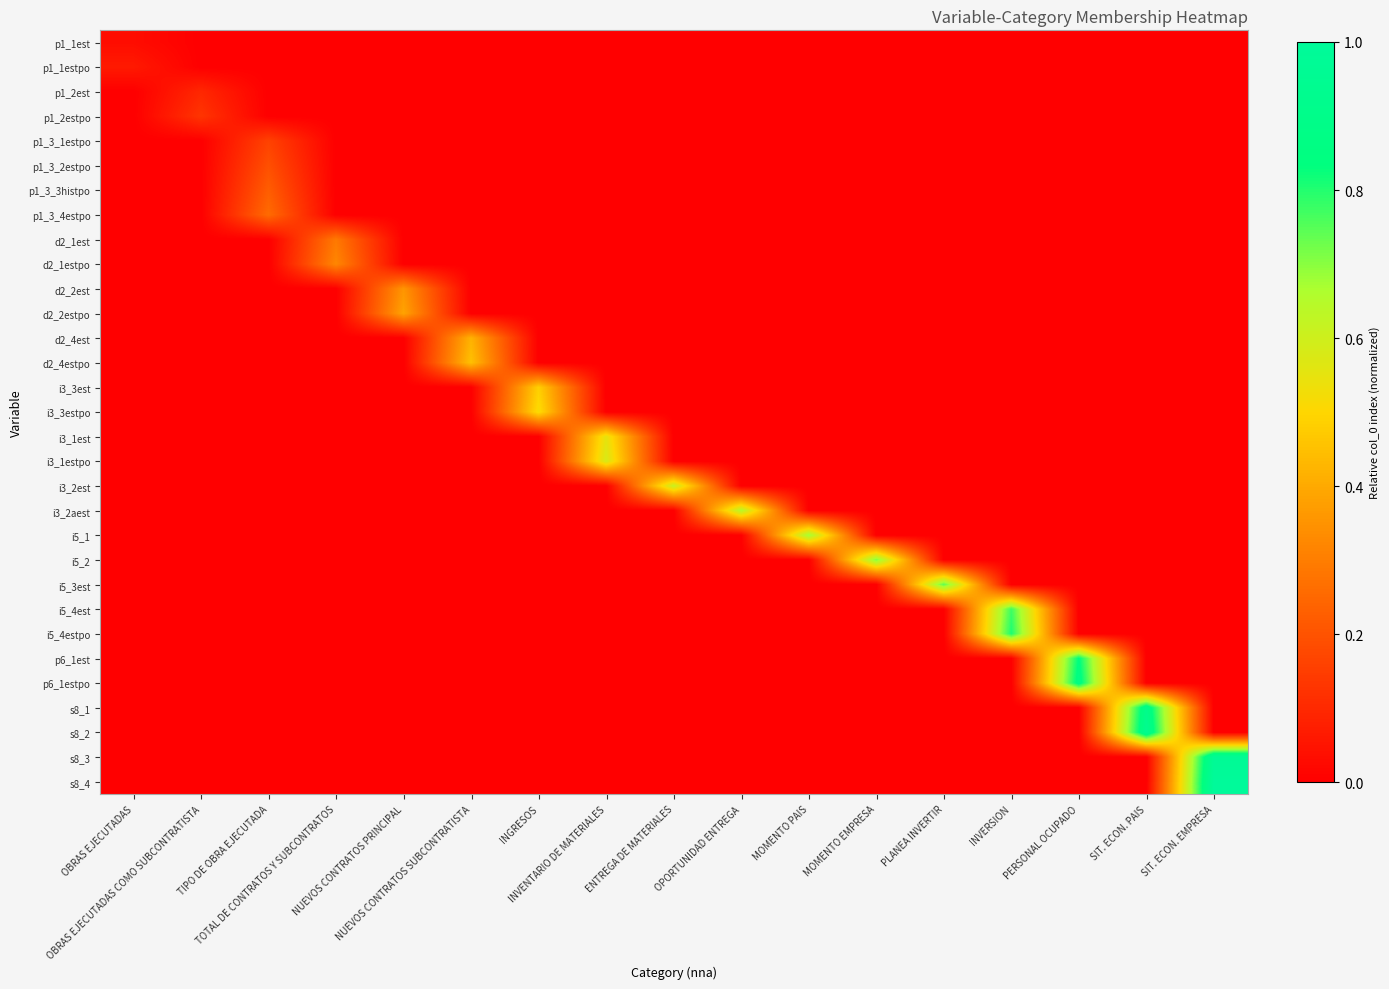

Rank the series by their maximum value, from lowest to highest.

p1_1est, p1_1estpo, p1_2est, p1_2estpo, p1_3_1estpo, p1_3_2estpo, p1_3_3histpo, p1_3_4estpo, d2_1est, d2_1estpo, d2_2est, d2_2estpo, d2_4est, d2_4estpo, i3_3est, i3_3estpo, i3_1est, i3_1estpo, i3_2est, i3_2aest, i5_1, i5_2, i5_3est, i5_4est, i5_4estpo, p6_1est, p6_1estpo, s8_1, s8_2, s8_3, s8_4